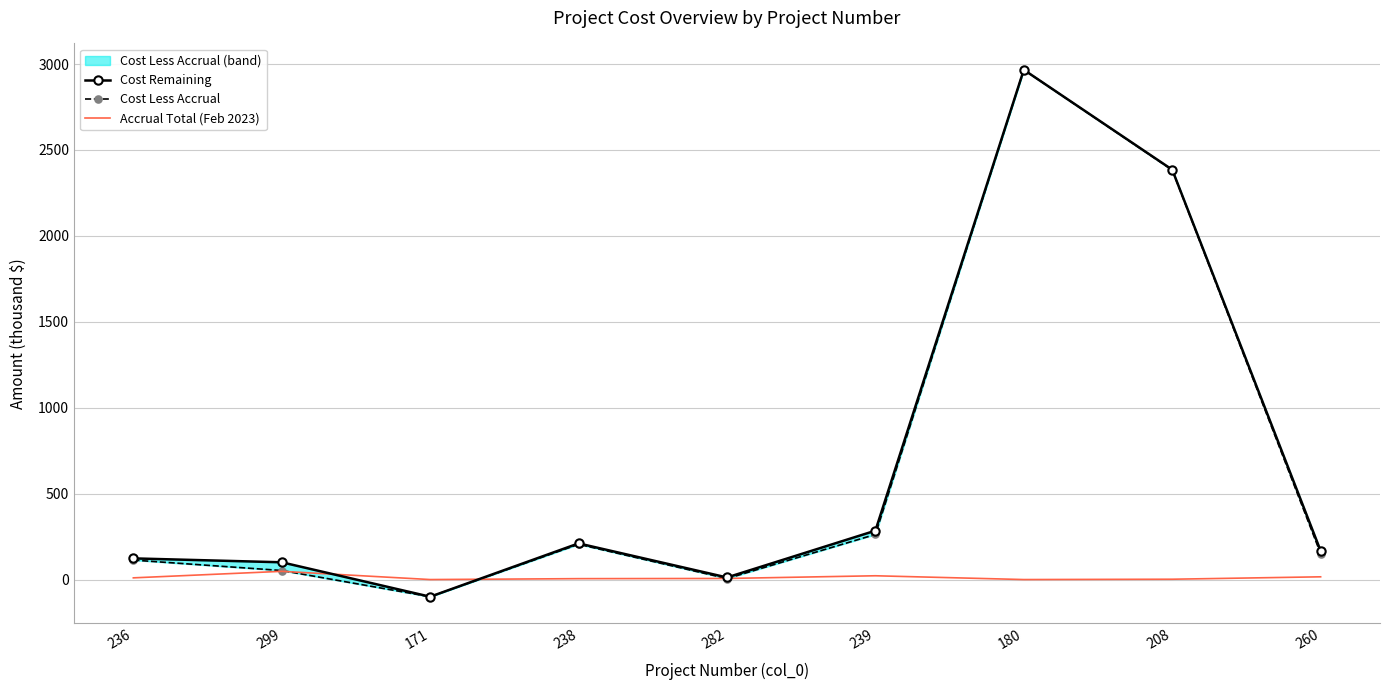

The Cost Remaining series shows 12.2 at 282. True or false?

True